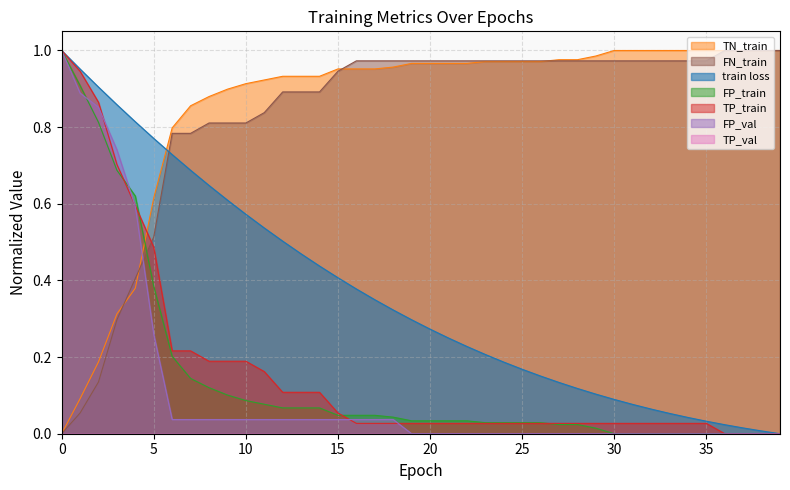

The train loss series shows 0.3 at 19. True or false?

True